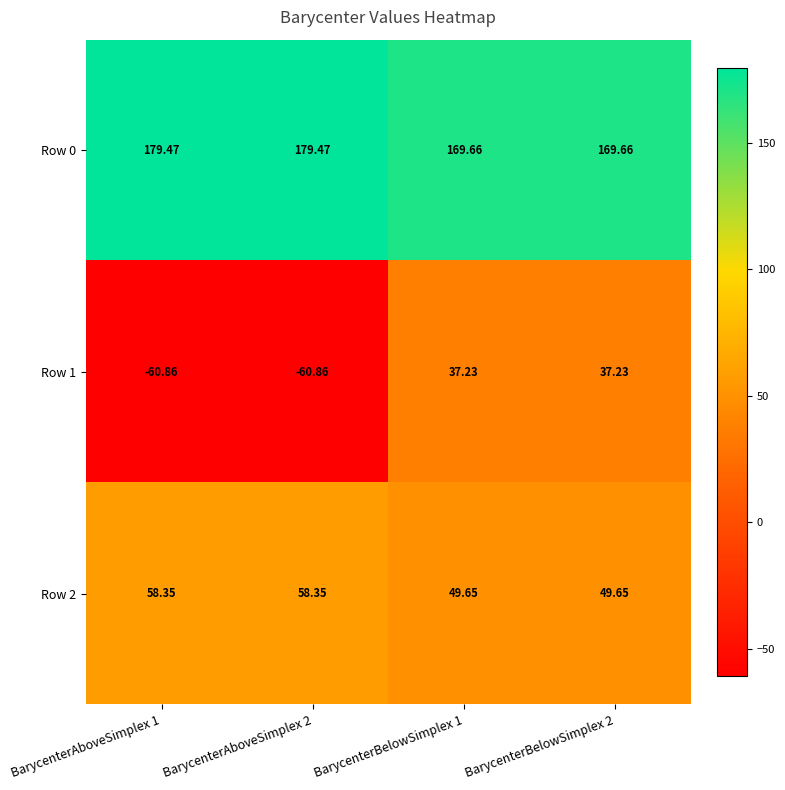

Count the number of data series in this chart.

3